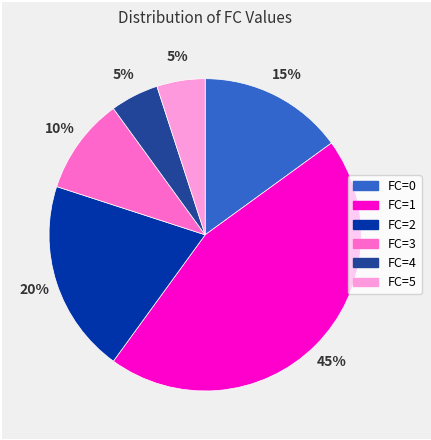

To the nearest percent, what is the difference between the largest and smallest slice percentages?

40%